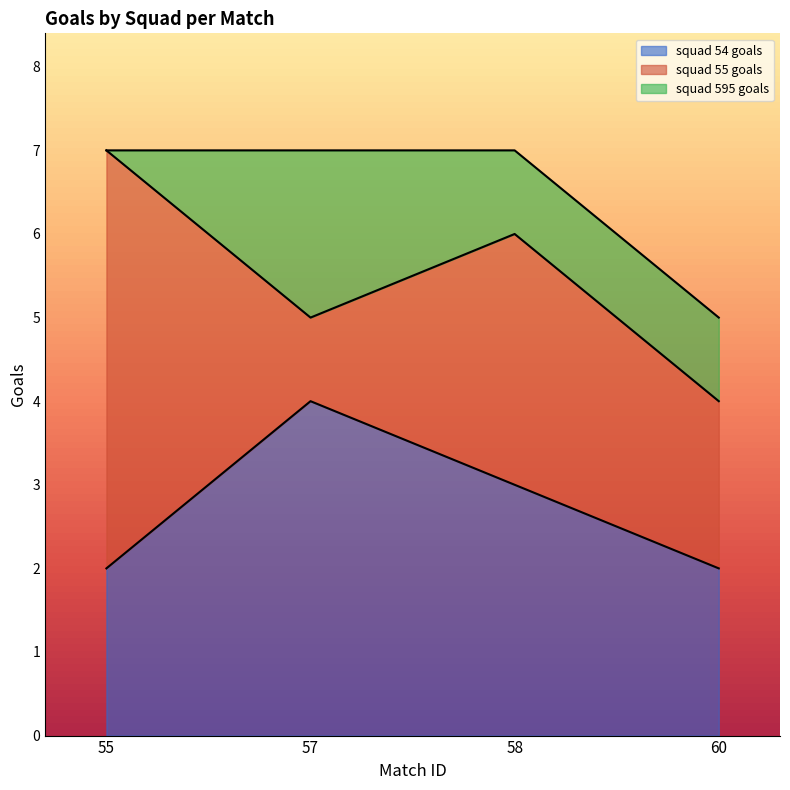

What is the difference between the maximum and second lowest values in the squad 595 goals series?

1